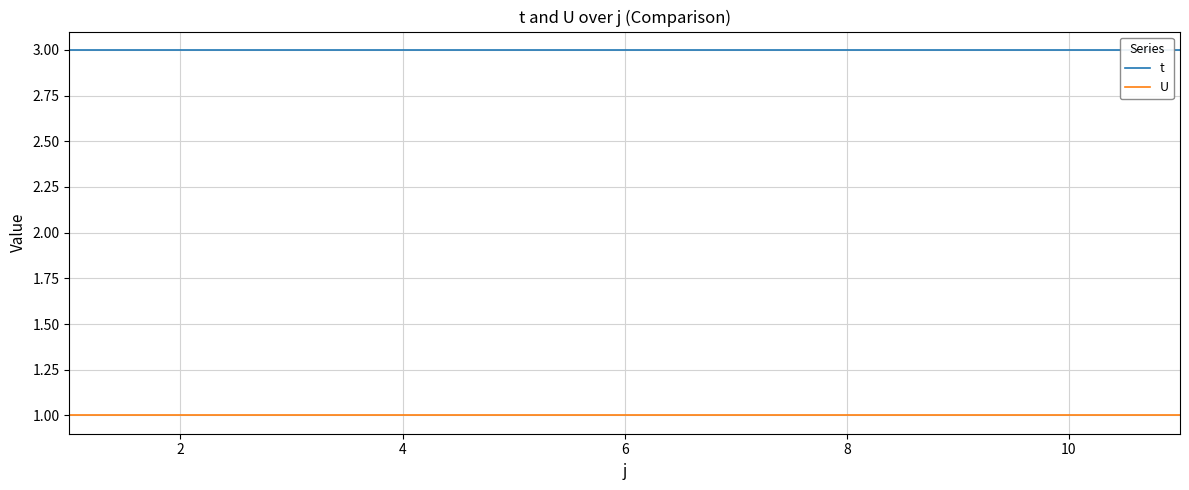

Which series has the largest total across all categories?

t